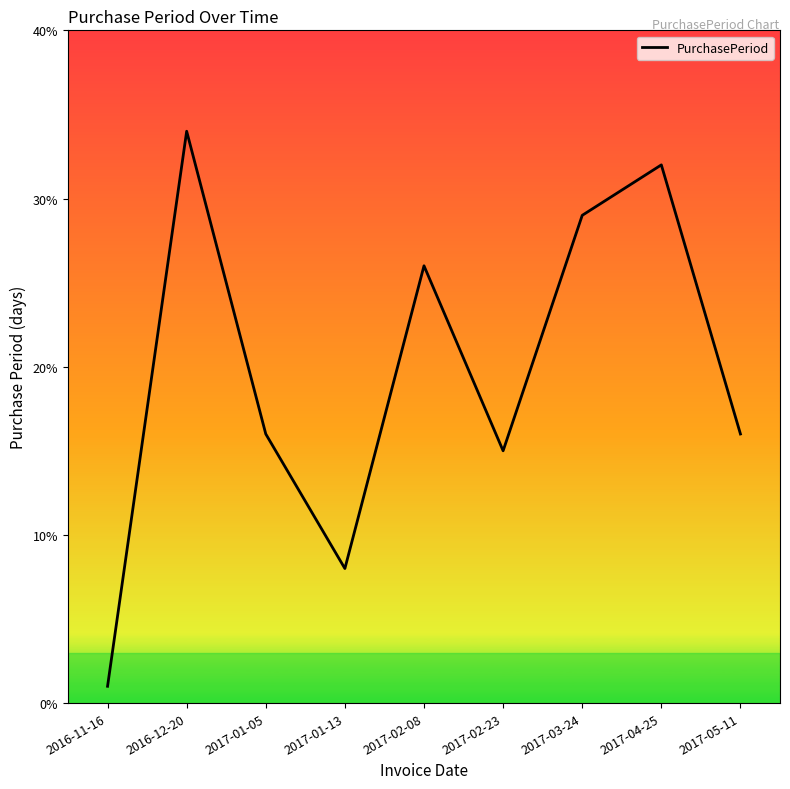

What is the difference between the values at 2017-01-05 and 2017-03-24?

13